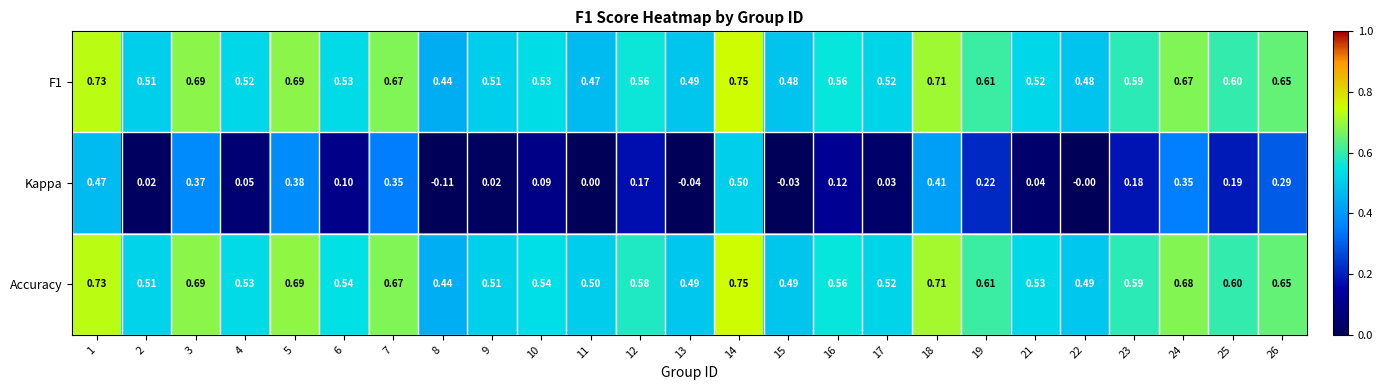

Between 5 and 19, which series saw the biggest shift?

Kappa